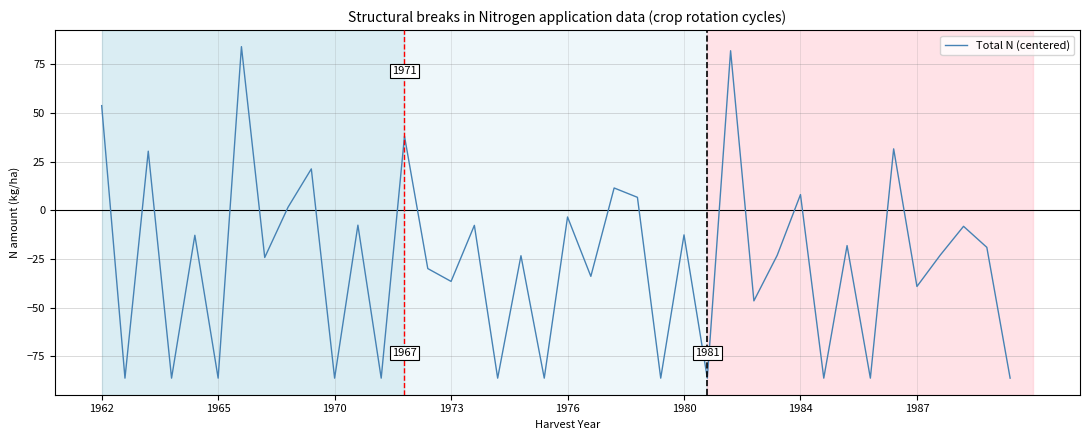

What is the maximum value shown in the chart?

84.1